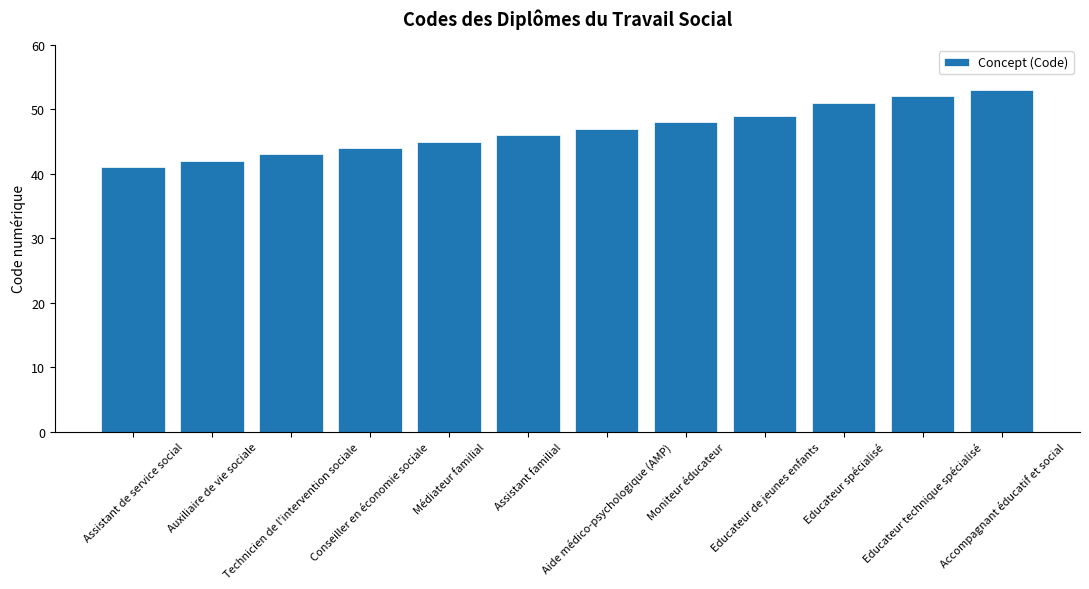

Reading right to left, list all the values displayed in this chart.

Accompagnant éducatif et social=53	Educateur technique spécialisé=52	Educateur spécialisé=51	Educateur de jeunes enfants=49	Moniteur éducateur=48	Aide médico-psychologique (AMP)=47	Assistant familial=46	Médiateur familial=45	Conseiller en économie sociale=44	Technicien de l'intervention sociale=43	Auxiliaire de vie sociale=42	Assistant de service social=41